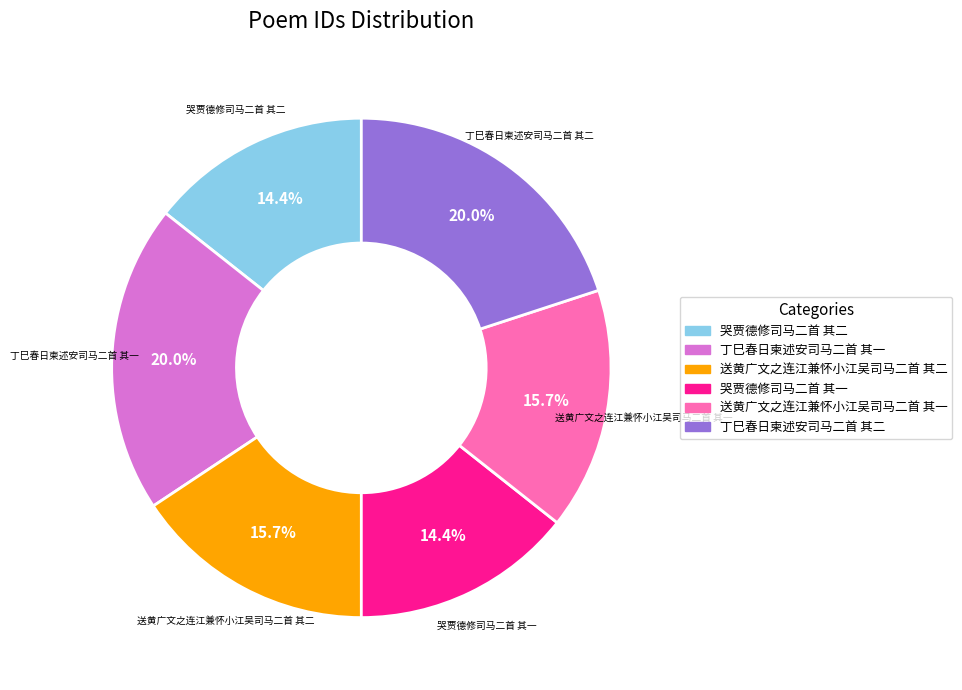

Is 哭贾德修司马二首 其二 the majority of the pie?

No